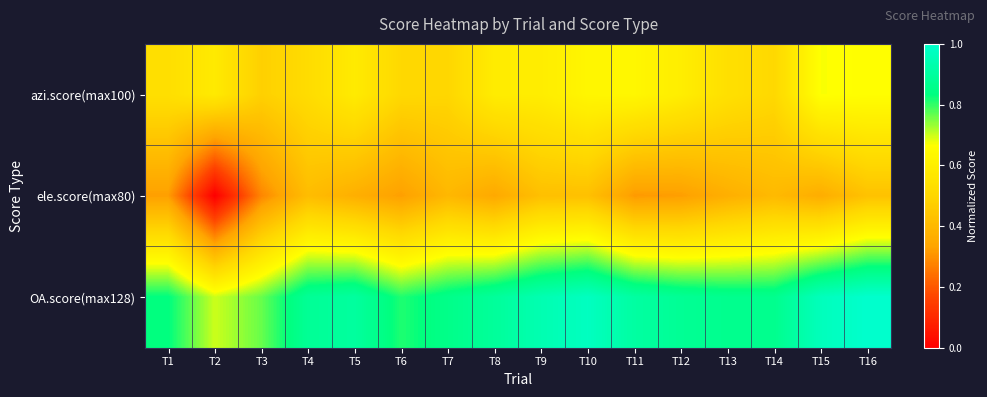

At how many categories does at least one series exceed 0?

16